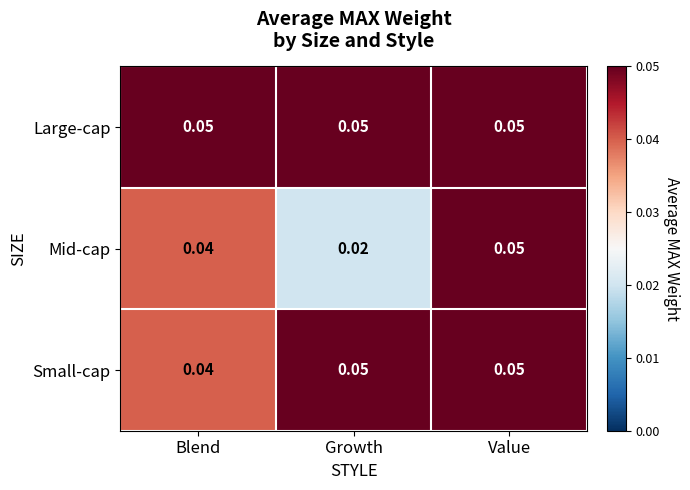

At which category is the sum across all series the highest?

Value